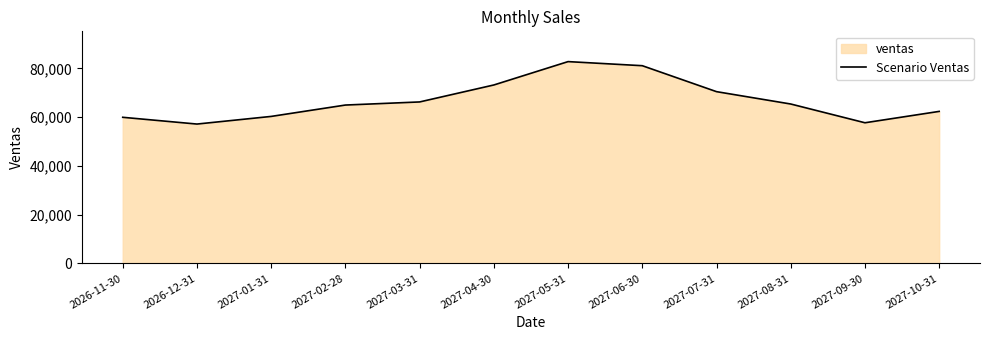

List the labels in order of value, smallest first.

2026-12-31, 2027-09-30, 2026-11-30, 2027-01-31, 2027-10-31, 2027-02-28, 2027-08-31, 2027-03-31, 2027-07-31, 2027-04-30, 2027-06-30, 2027-05-31